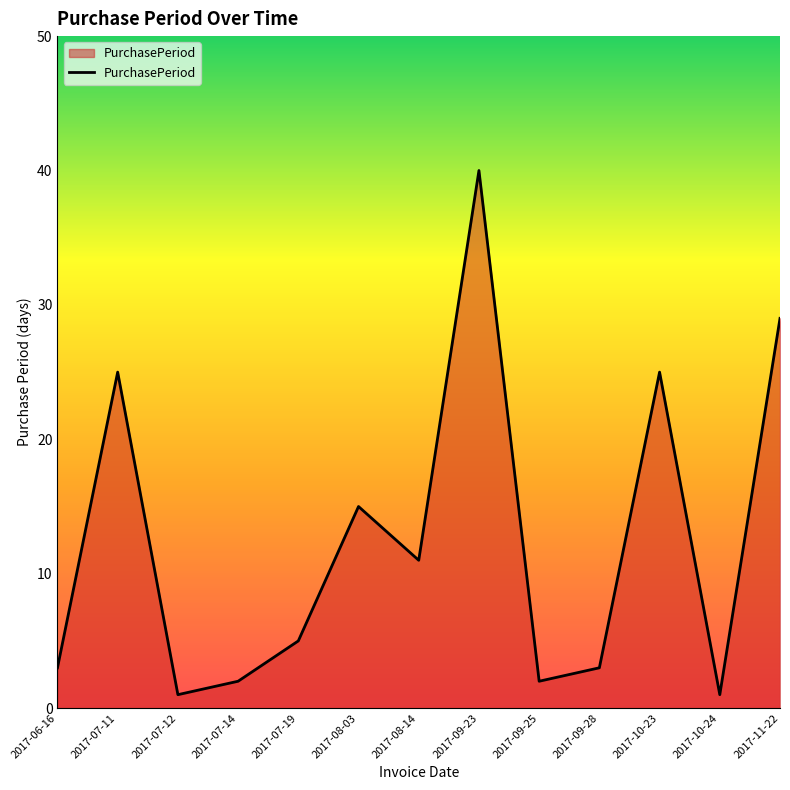

Which has a higher value, 2017-06-16 or 2017-09-23?

2017-09-23